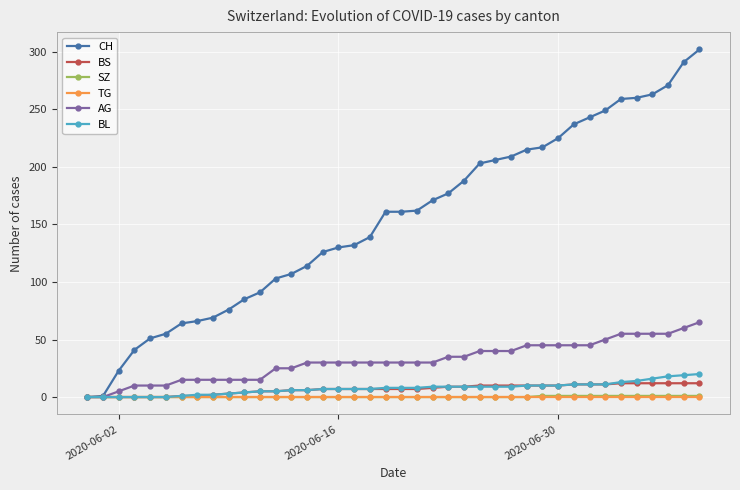

What is the highest value of the AG series?

65